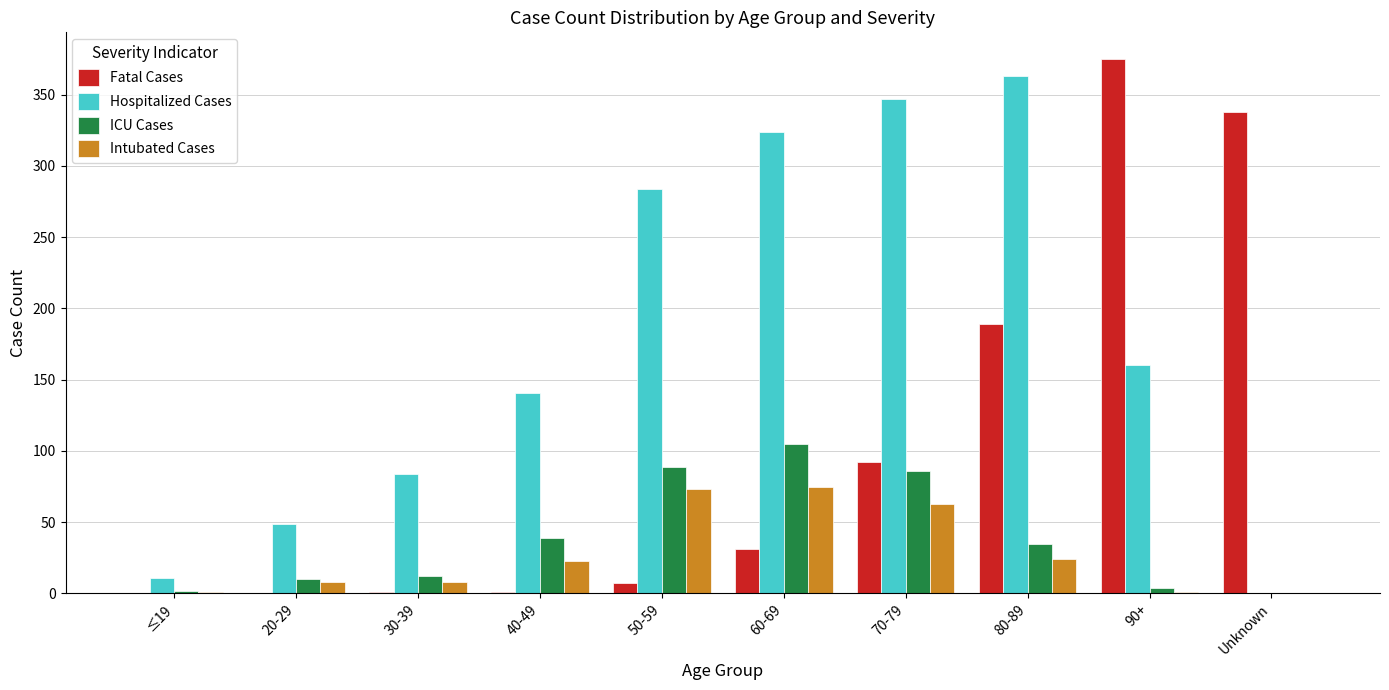

True or false: Hospitalized Cases has a value of 347 at 70-79.

True